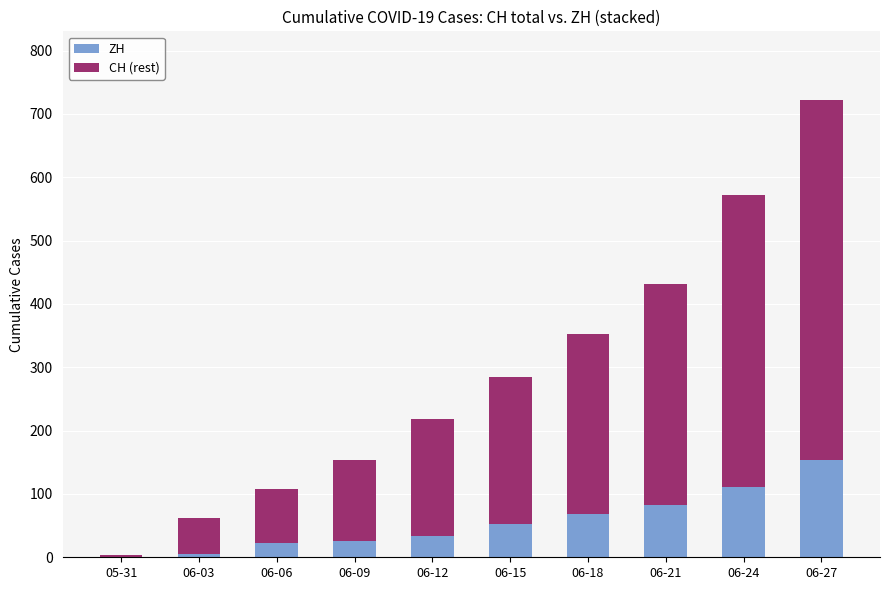

Are the bars grouped side by side (vs. stacked)?

No